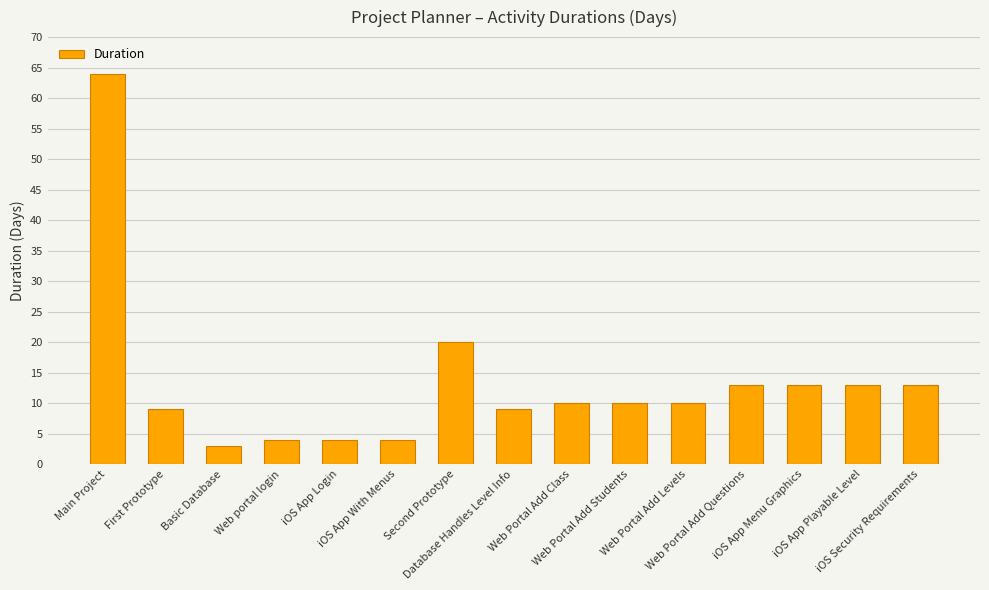

Is it true that the value at iOS App Menu Graphics is 13?

True